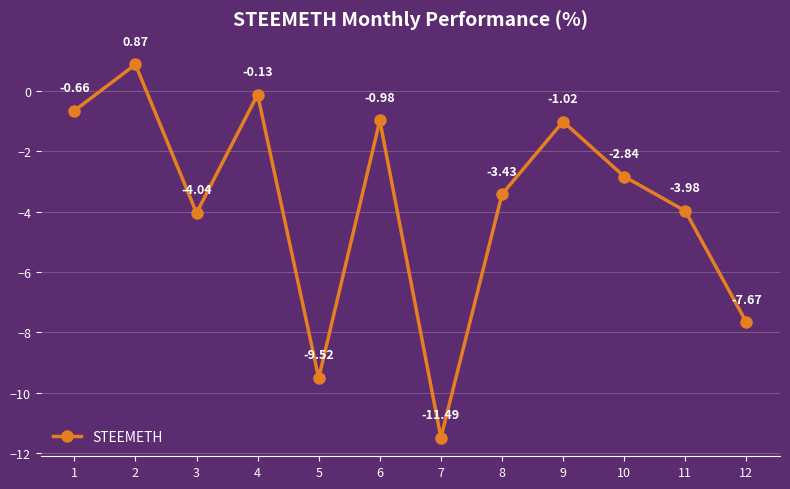

Rank the categories by value from highest to lowest.

2, 4, 1, 6, 9, 10, 8, 11, 3, 12, 5, 7